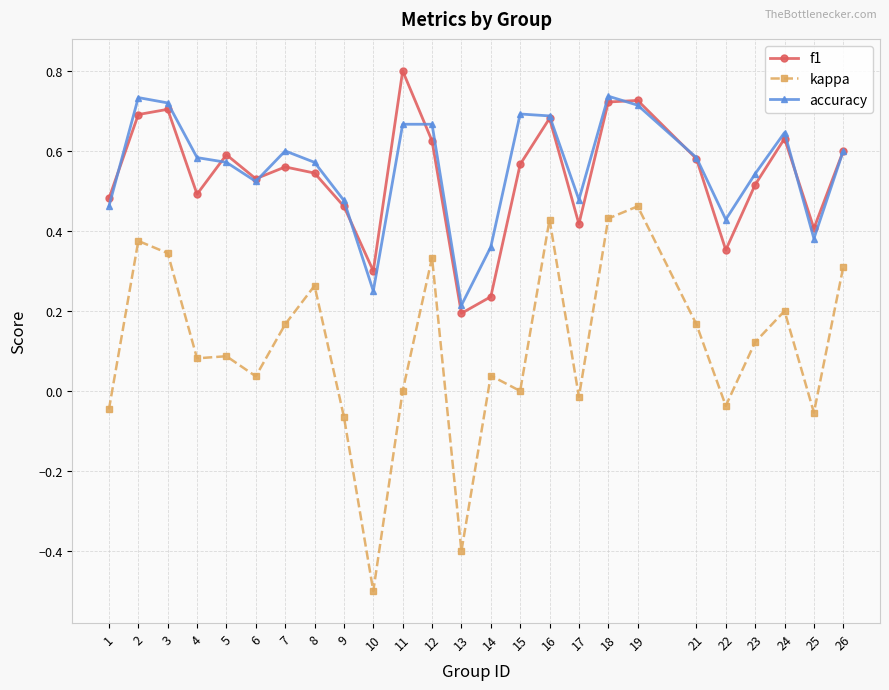

Between 5 and 7, which series saw the biggest shift?

kappa